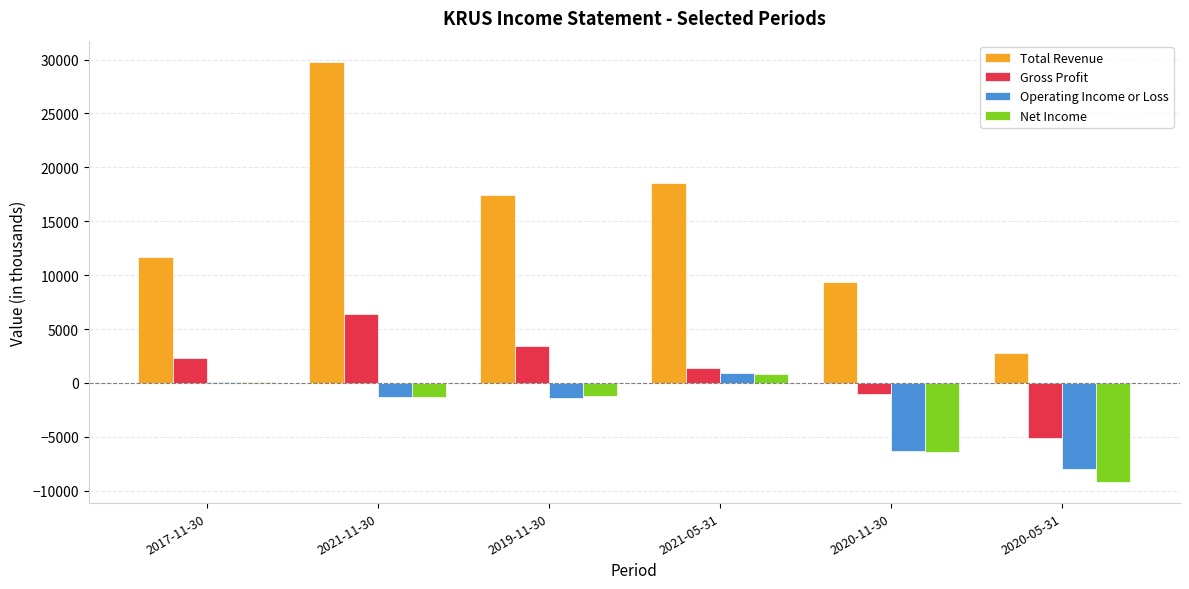

The value of Operating Income or Loss at 2021-05-31 is 900. True or false?

True